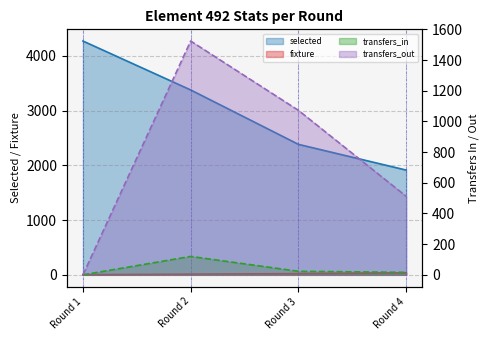

True or false: selected and transfers_out cross at least once.

False